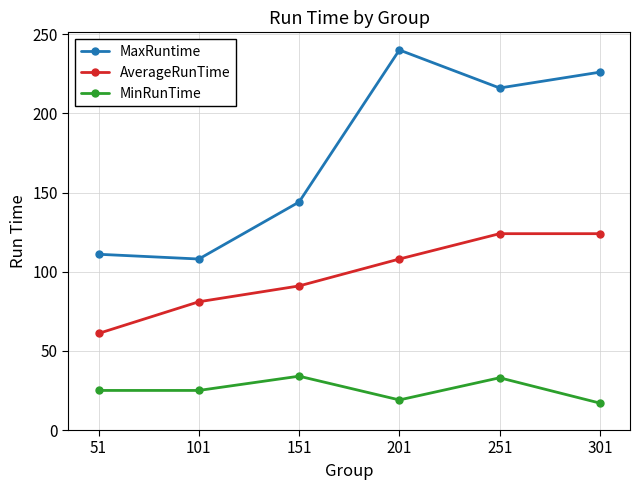

Which series changed the most between 51 and 101?

AverageRunTime